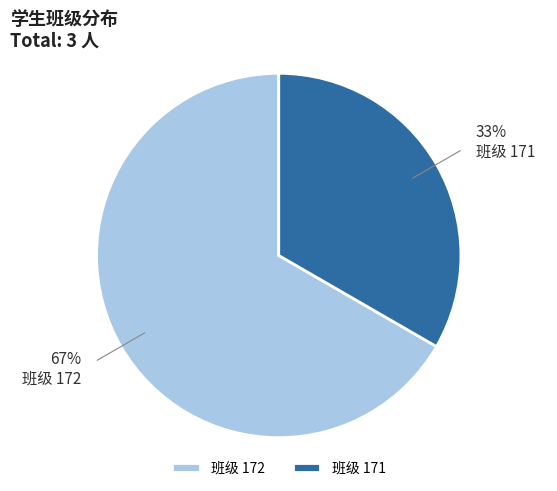

To the nearest percent, what is the average slice percentage?

50%